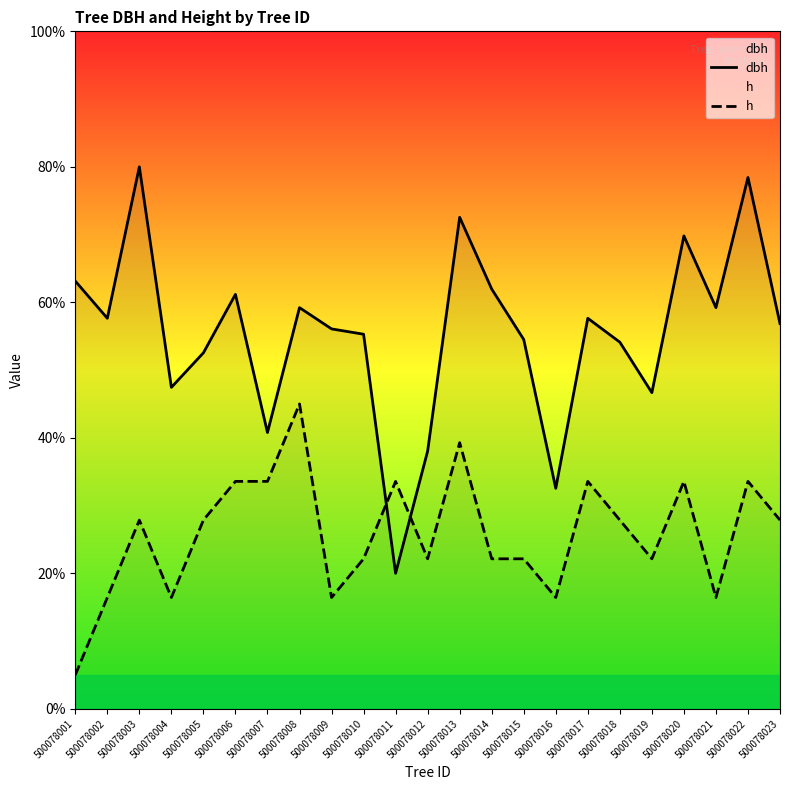

True or false: dbh and h intersect in this chart.

True